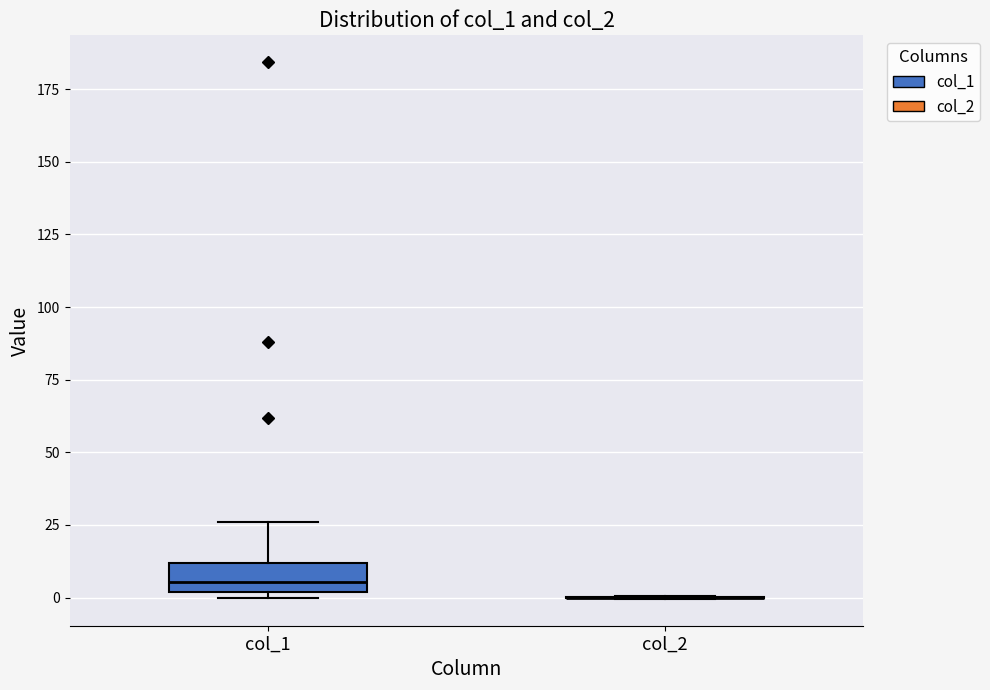

Reading left to right, read every box against the y-axis: the position of its median line, the range the box covers, and the ends of its whiskers. The values are not printed on the chart, so give them approximately, as read against the axis.

col_1: median 5, box 0 to 10, whiskers 0 (just below the box's lower edge) to 25
col_2: box collapsed to a line at 0, whiskers 0 to 0